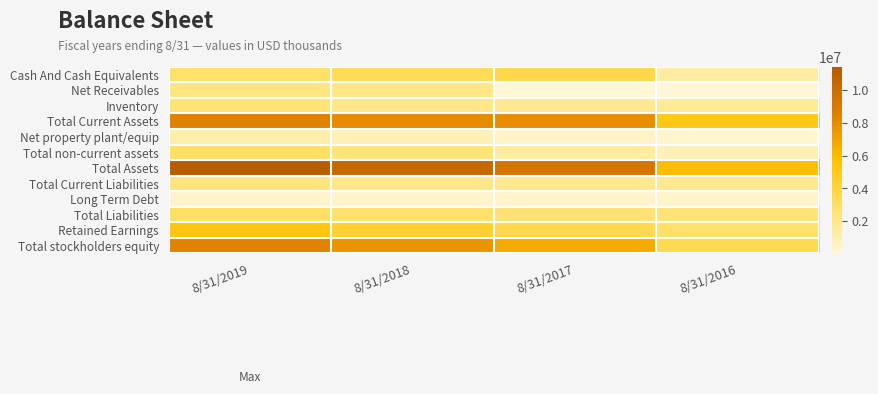

At how many categories does at least one series exceed 9066013?

3